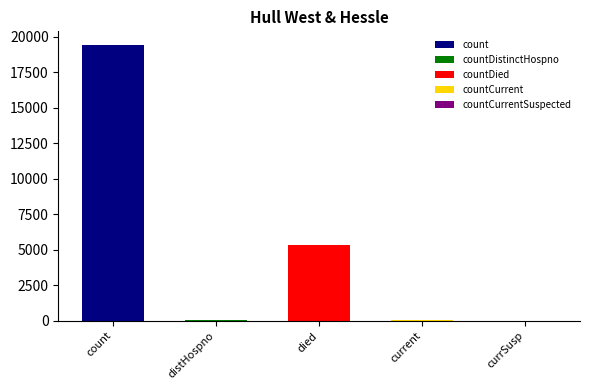

What is the value of the 1st bar from the left?

19420